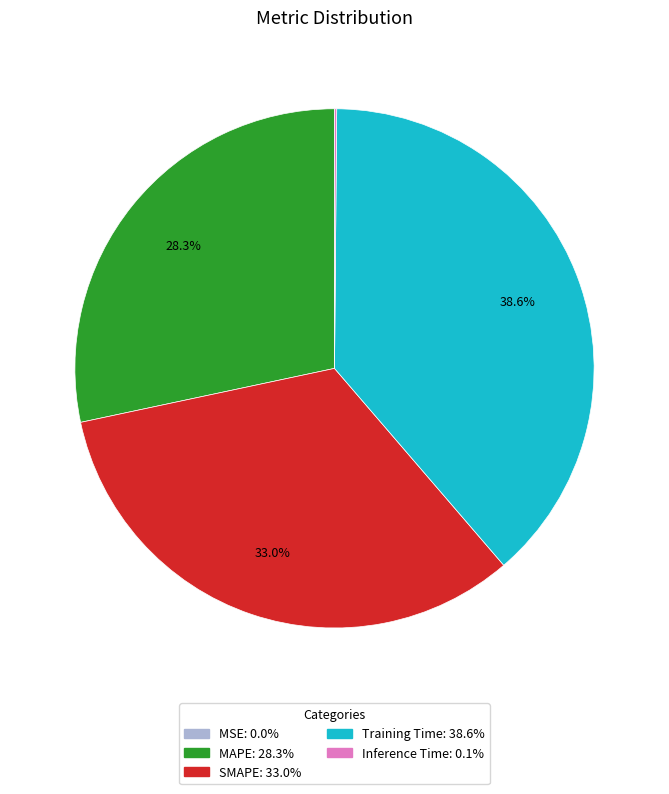

Does Training Time represent more than half of the total?

No